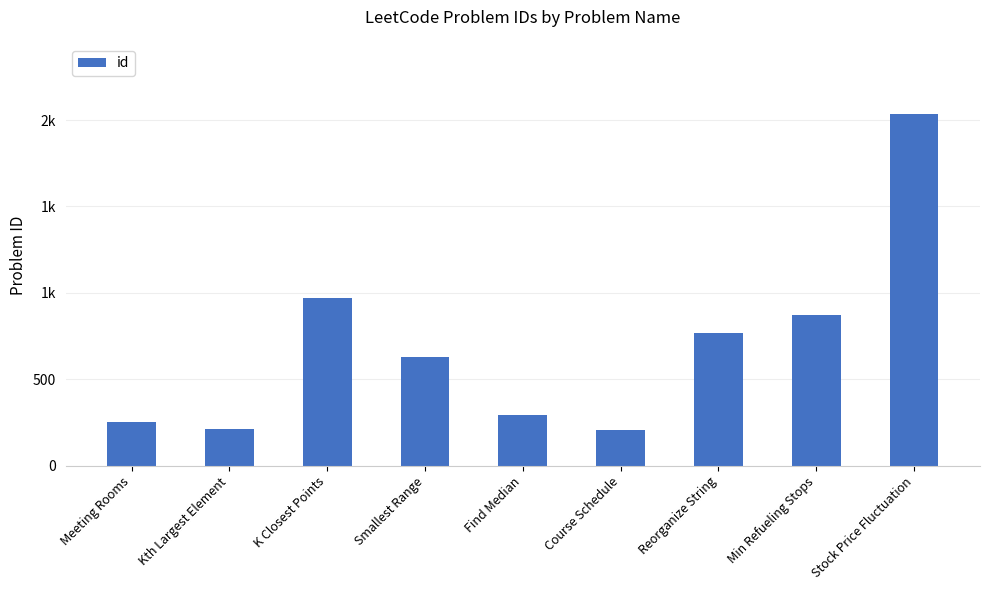

Rank the categories by value from highest to lowest.

Stock Price Fluctuation, K Closest Points, Min Refueling Stops, Reorganize String, Smallest Range, Find Median, Meeting Rooms, Kth Largest Element, Course Schedule